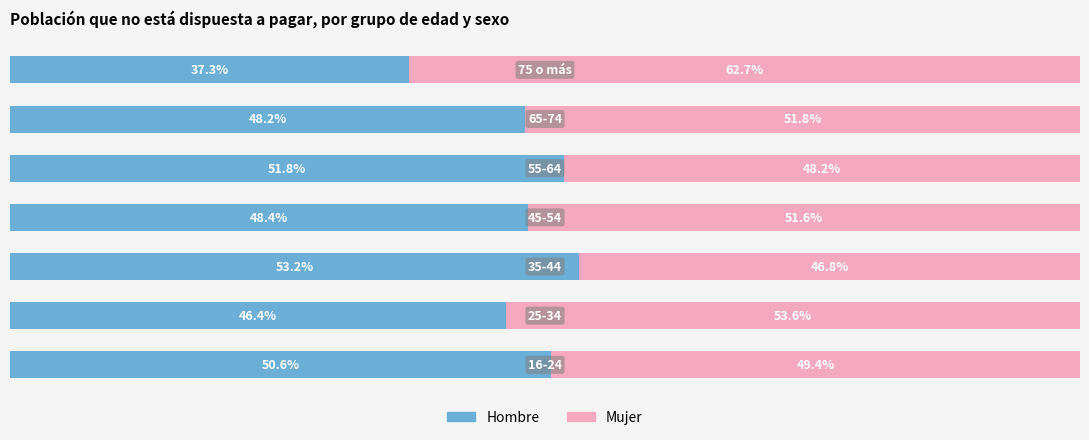

What is the value of the Mujer bar at the 6th from the left?

51.8